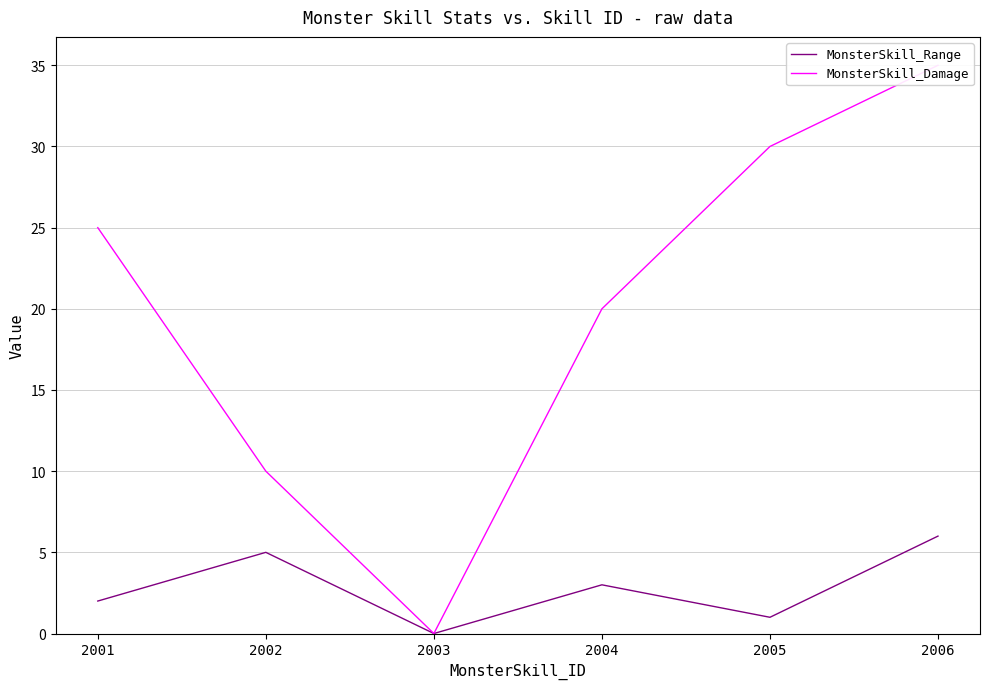

What is the sum of the MonsterSkill_Damage values at 2006 and 2001?

60